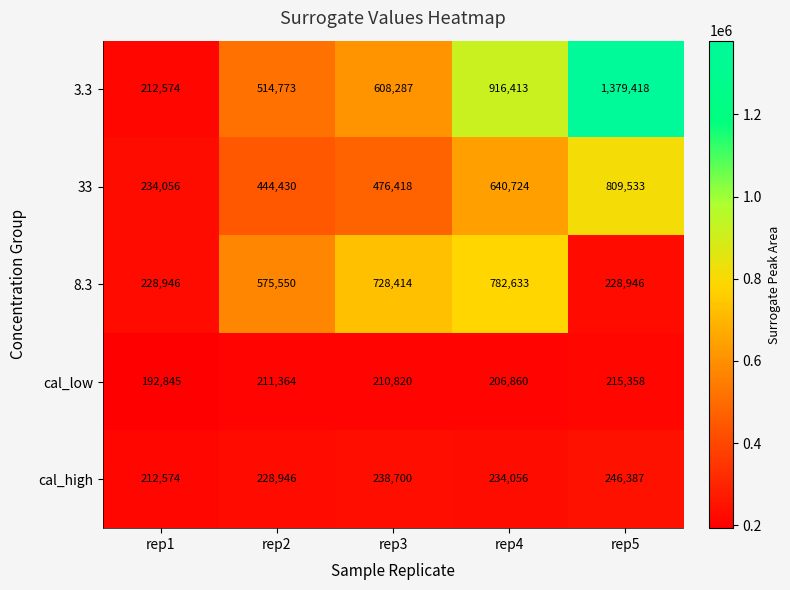

Reading right to left, transcribe all the data shown in this chart.

3.3: 1379418	916413	608287	514773	212574
33: 809533	640724	476418	444430	234056
8.3: 228946	782633	728414	575550	228946
cal_low: 215358	206860	210820	211364	192845
cal_high: 246387	234056	238700	228946	212574